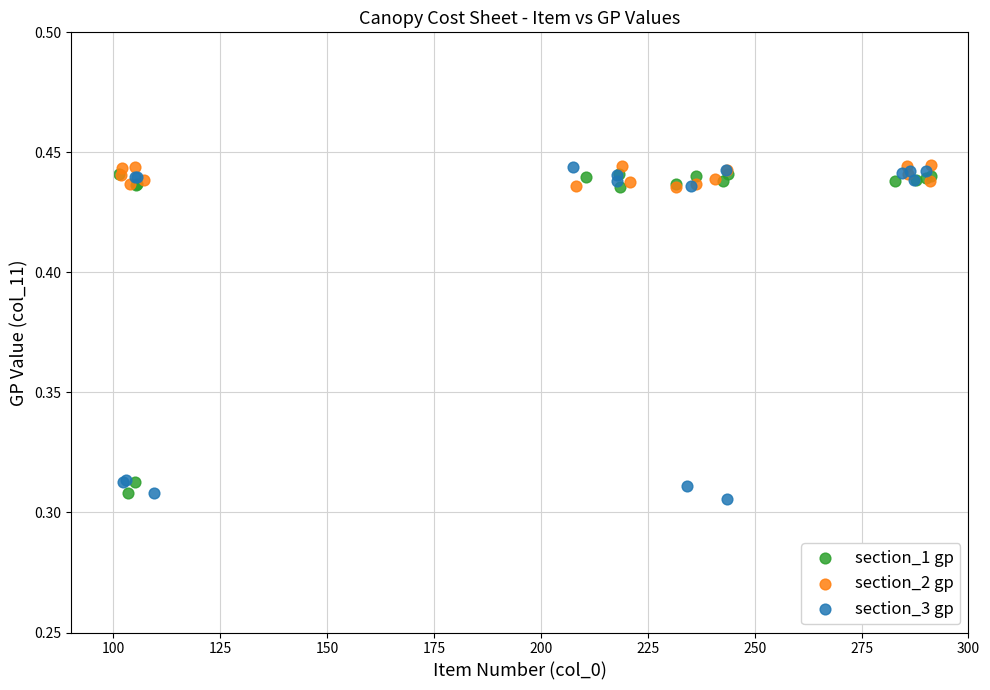

What are all the series names shown in the legend?

section_1 gp, section_2 gp, section_3 gp